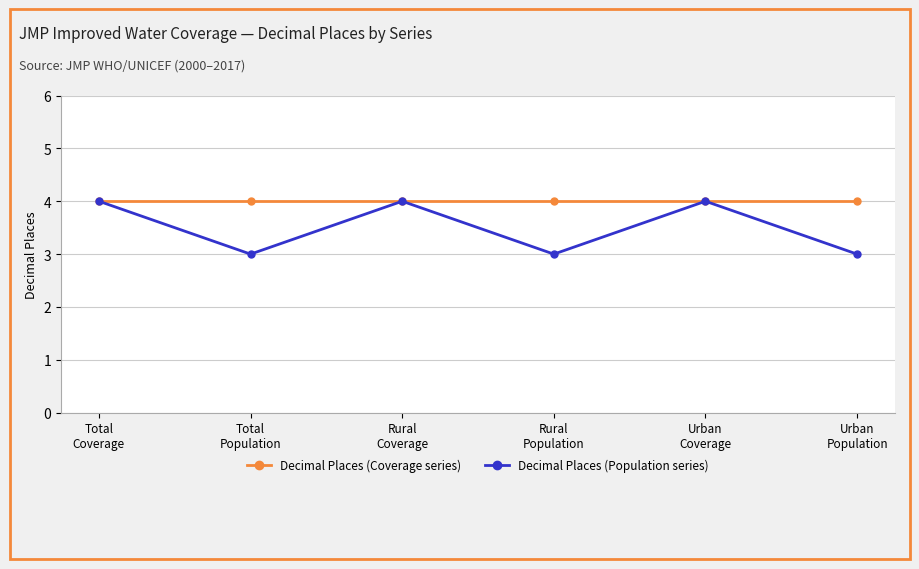

Which series has the largest range (max minus min)?

Decimal Places (Population series)